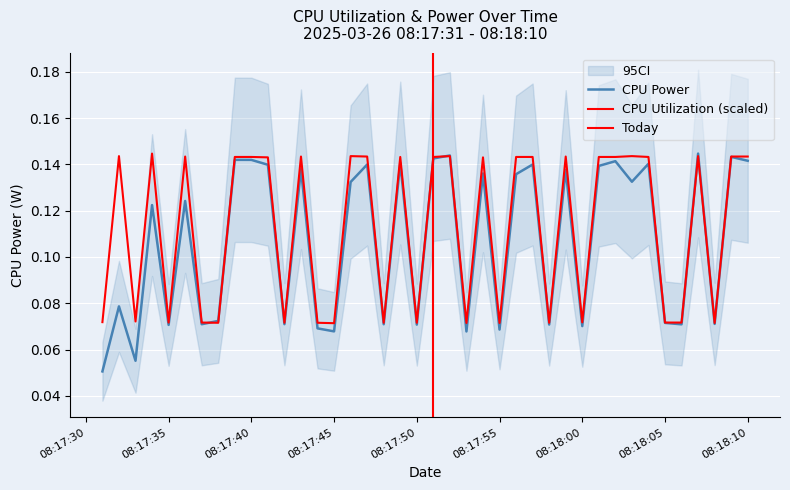

Which series ends up on top after the final intersection of CPU Power and CPU Utilization?

CPU Utilization